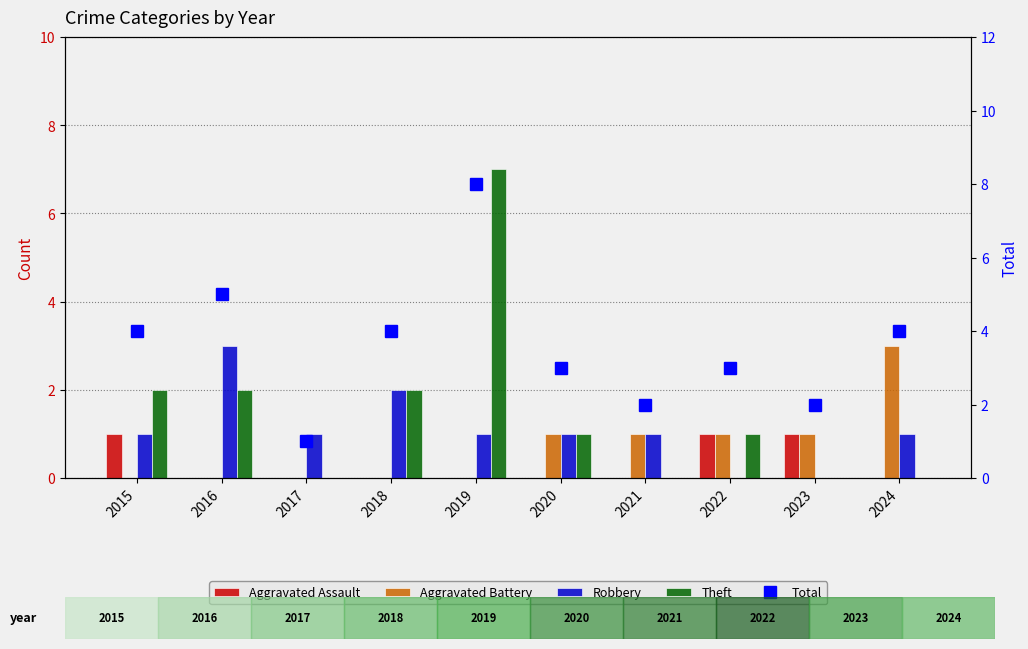

What are all the series names shown in the legend?

Aggravated Assault, Aggravated Battery, Robbery, Theft, Total